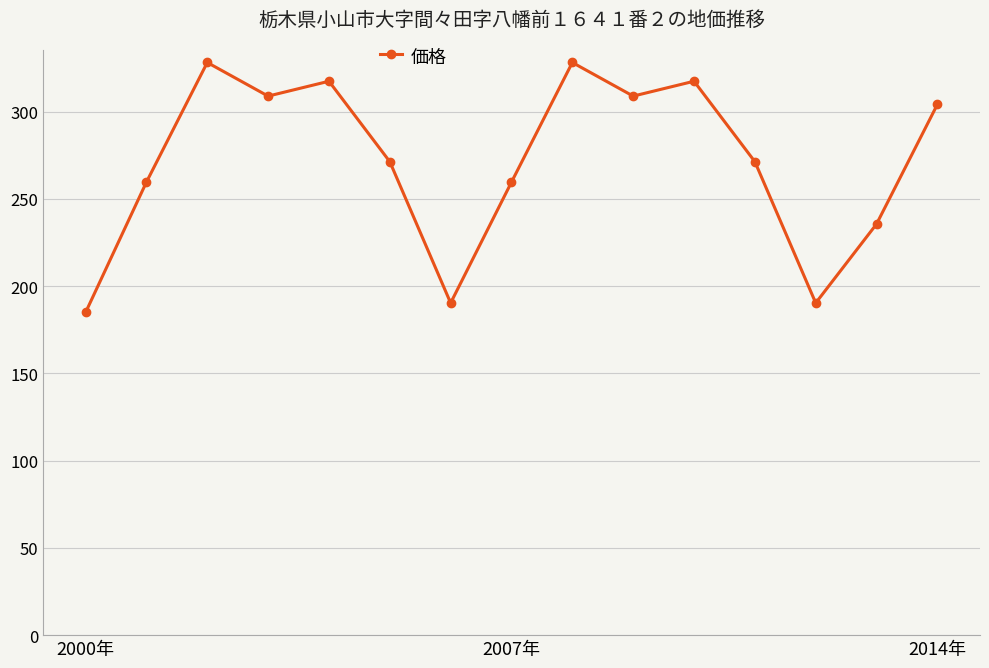

True or false: there are more than 2 points higher than both neighbors.

True